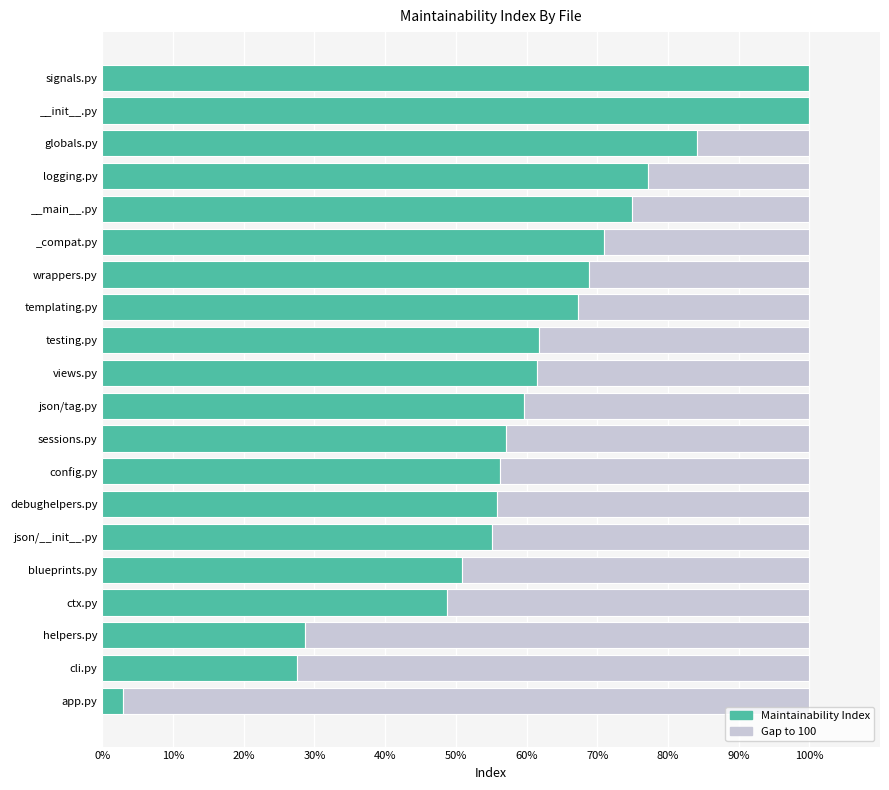

What is the total value across all series at __init__.py?

100.0